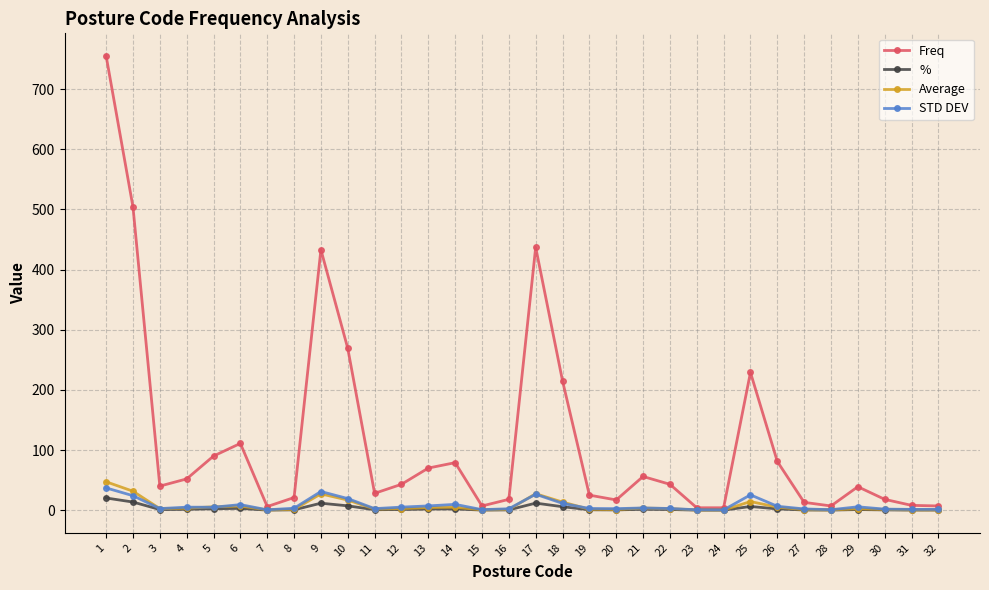

The Average series shows 0.2 at 23. True or false?

True